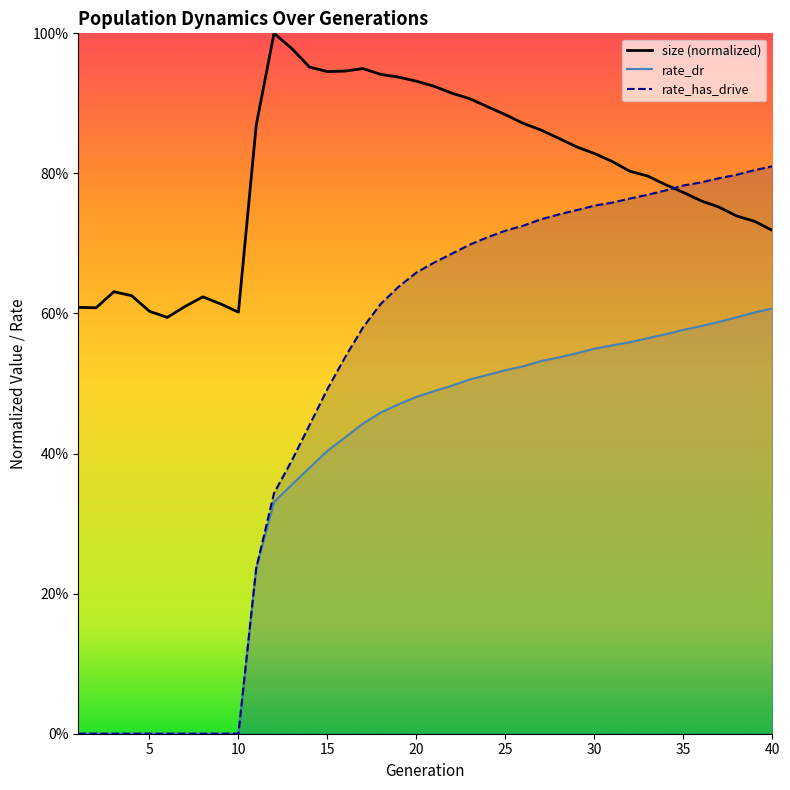

Which has a higher value, 21 or 12?

12